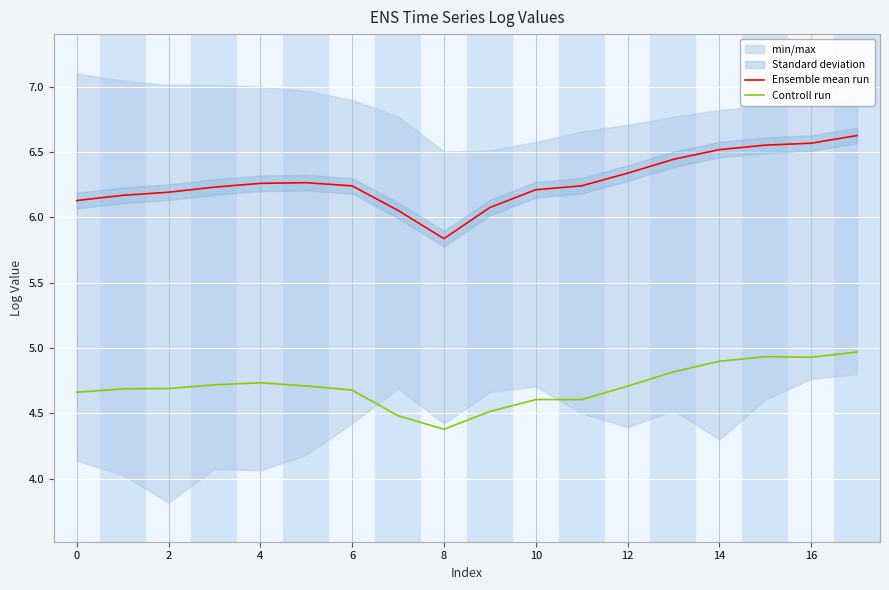

True or false: Controll run and Ensemble mean run intersect in this chart.

False